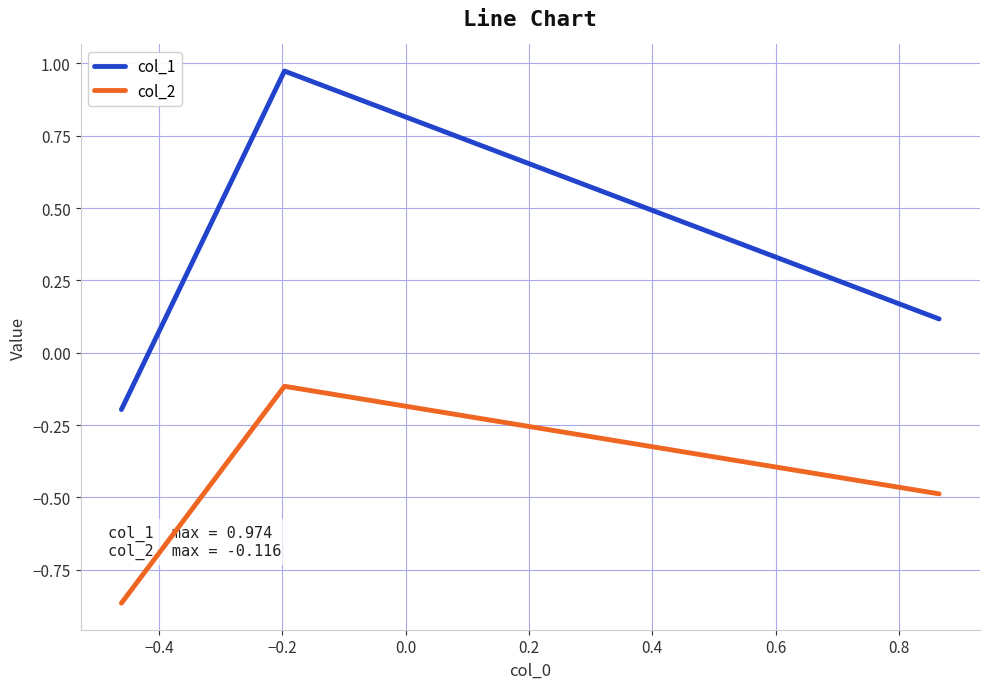

What is the lowest value of the col_1 series?

-0.2